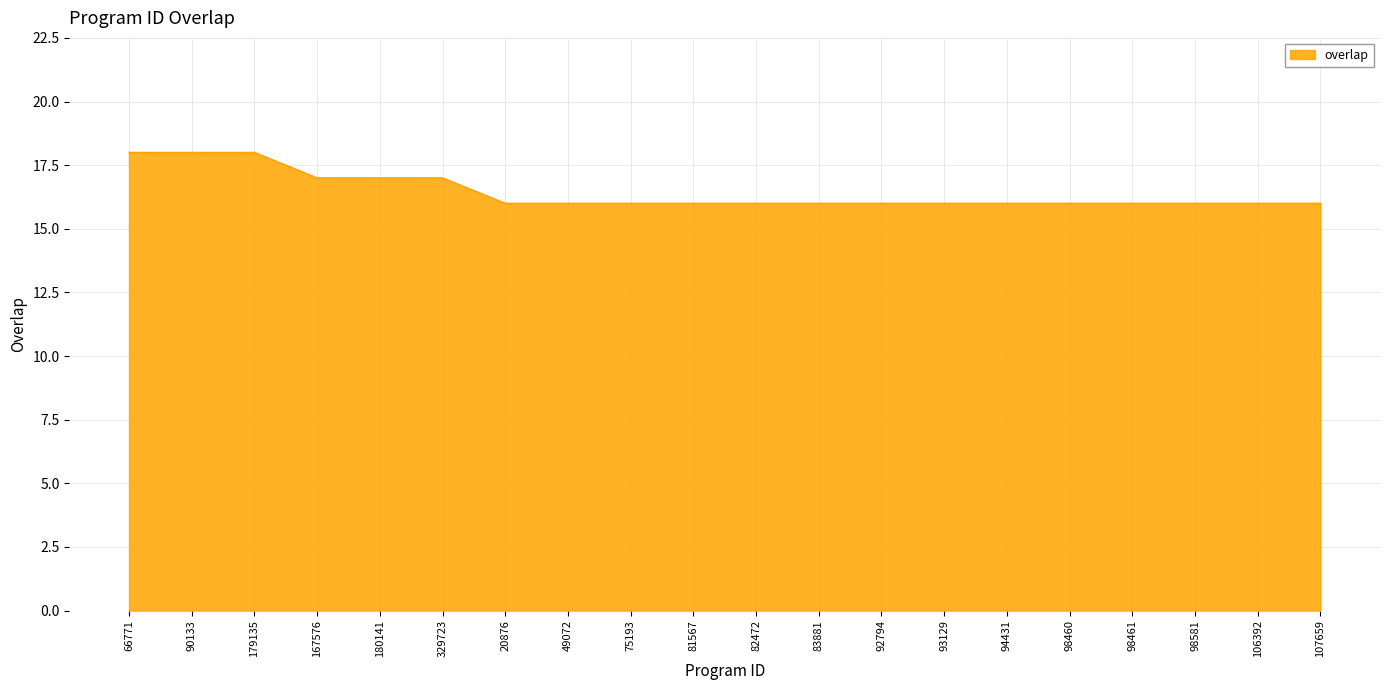

Reading right to left, what are all the values shown in this chart?

16	16	16	16	16	16	16	16	16	16	16	16	16	16	17	17	17	18	18	18